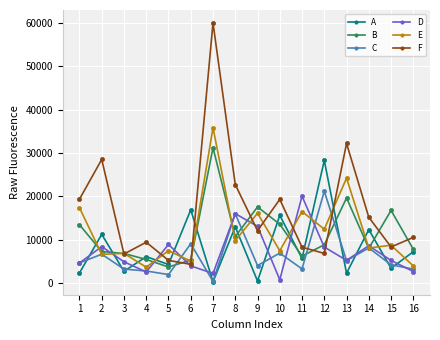

True or false: F and C intersect in this chart.

True